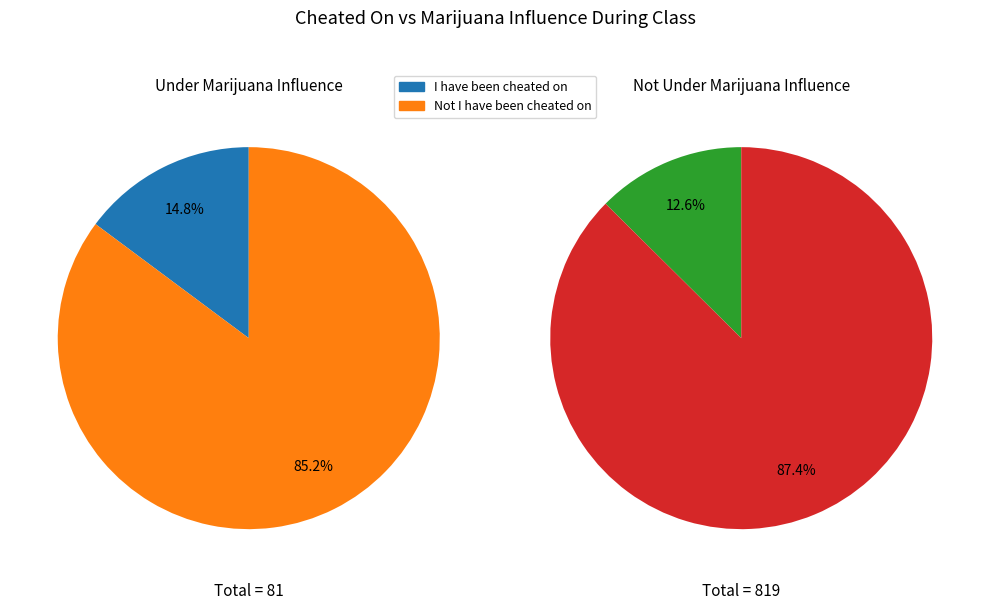

What is the difference between the highest and lowest values at I have been cheated on?

91